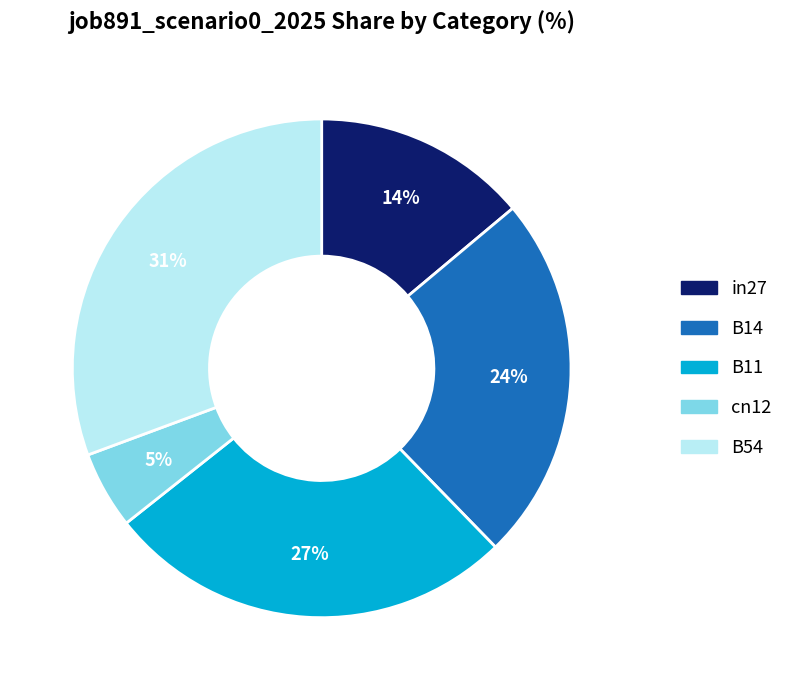

Combined, do in27 and B11 account for over 50%?

No